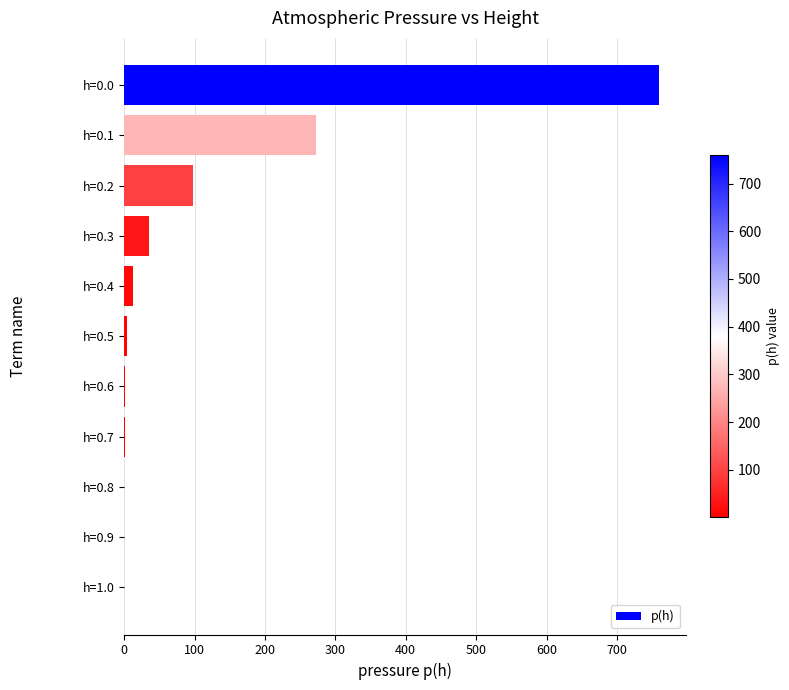

What is the sum of all values?

1184.6